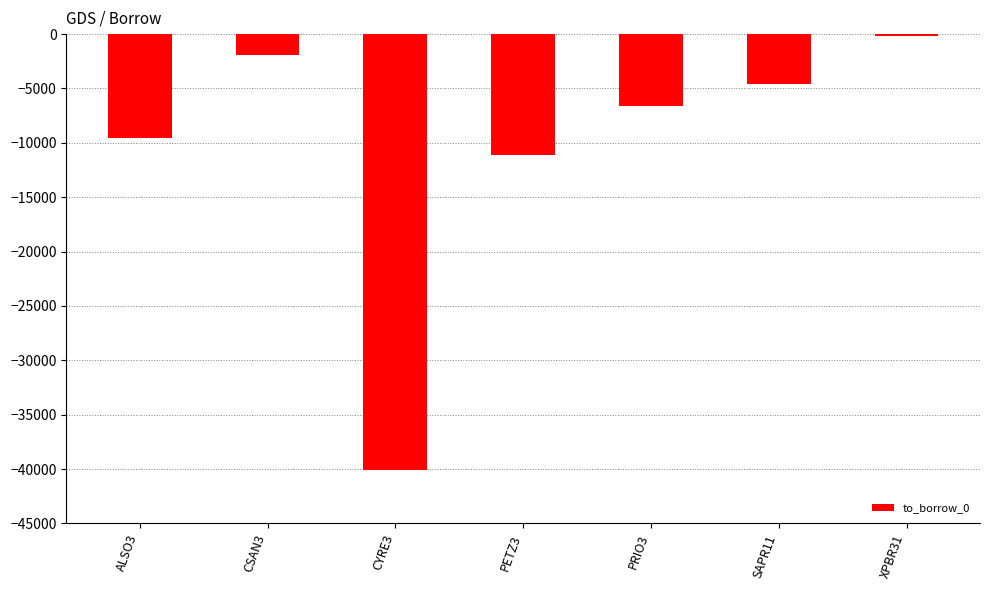

Reading left to right, extract all data points from this chart.

-9600	-1944	-40047	-11161	-6652	-4600	-200